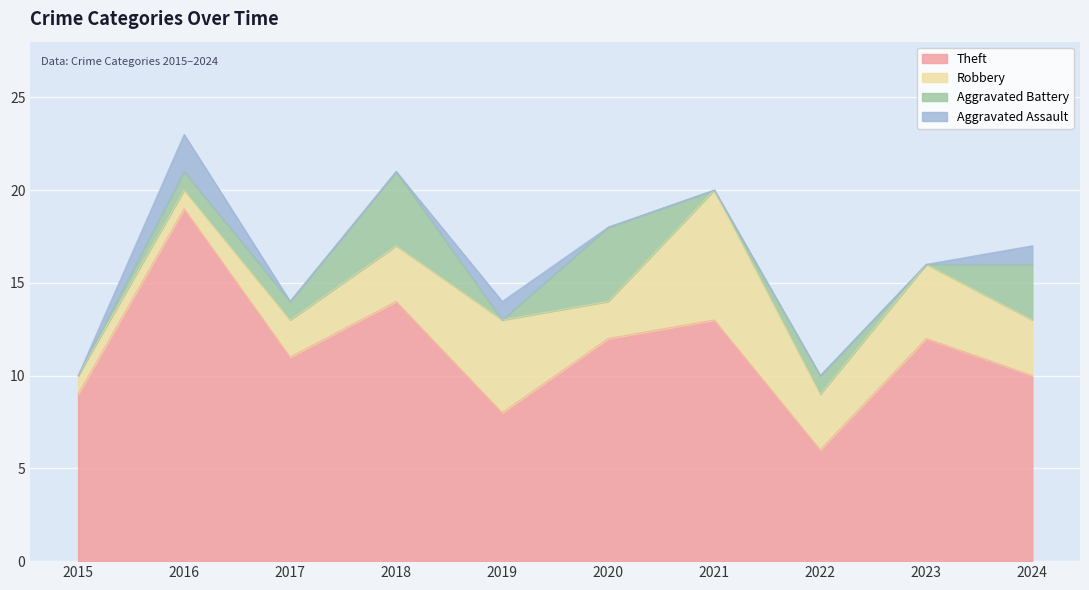

True or false: Theft has a value of 18 at 2020.

False